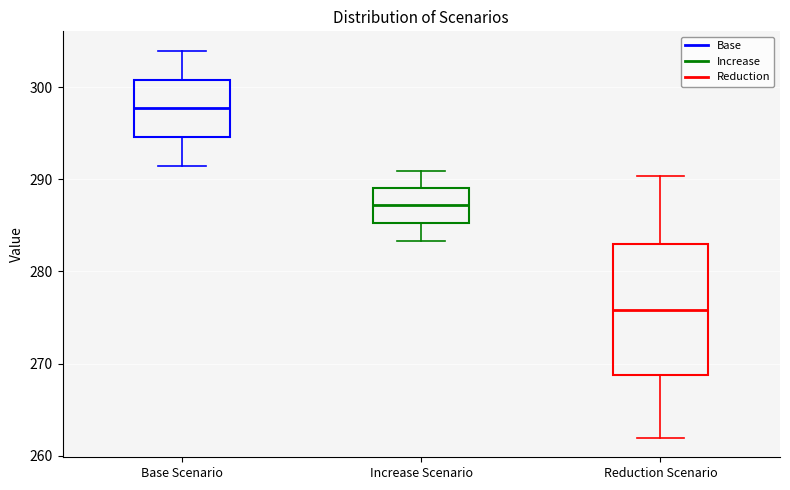

Reading left to right, read every box against the y-axis: the position of its median line, the range the box covers, and the ends of its whiskers. The values are not printed on the chart, so give them approximately, as read against the axis.

Base Scenario: median 298, box 295 to 301, whiskers 291 to 304
Increase Scenario: median 287, box 285 to 289, whiskers 283 to 291
Reduction Scenario: median 276, box 269 to 283, whiskers 262 to 290